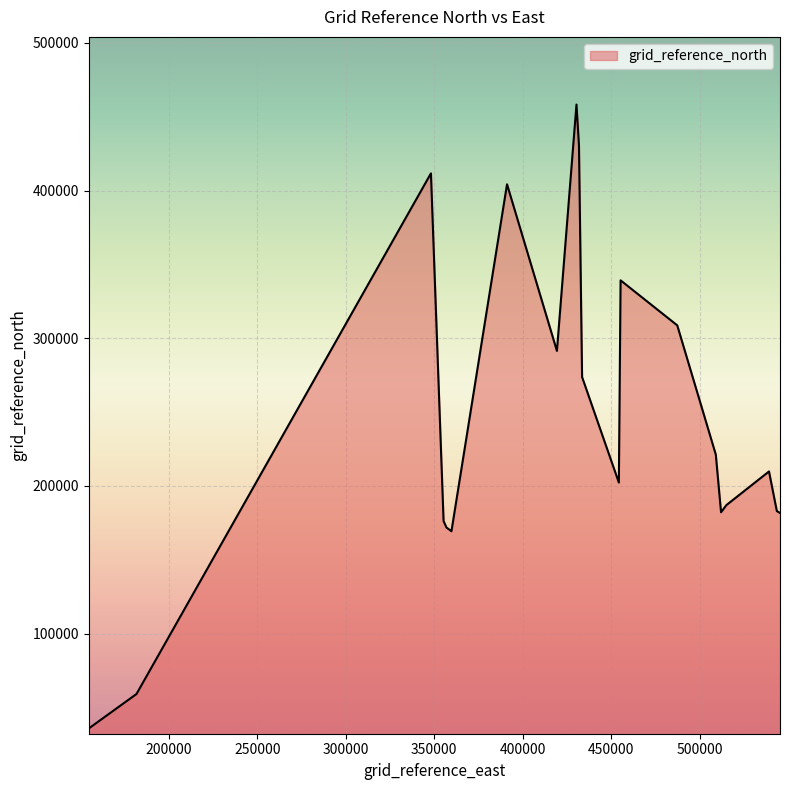

What is the difference between the maximum and minimum values?

422448